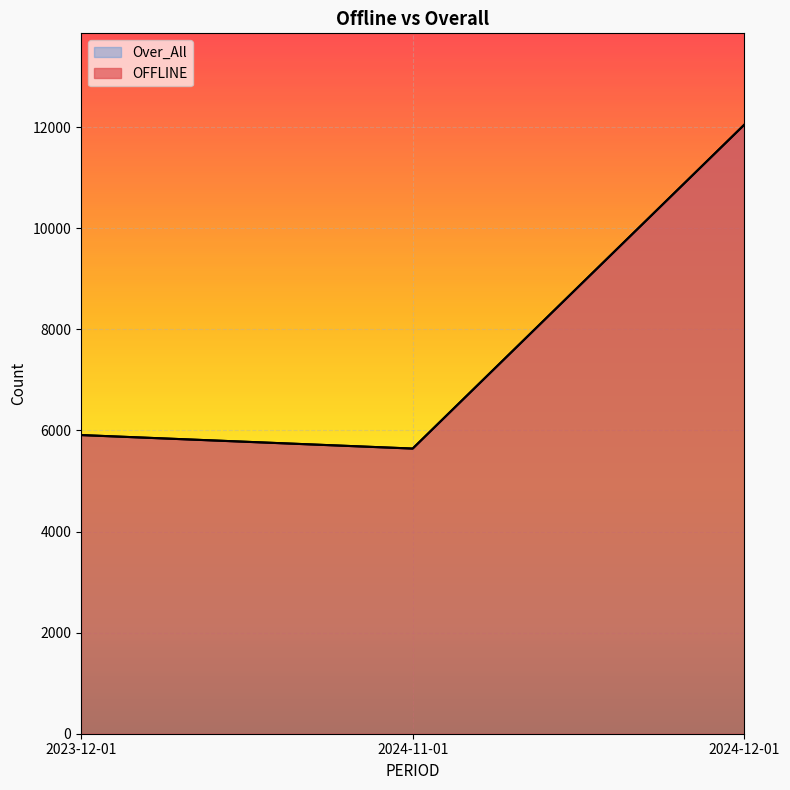

How many data points in Over_All are less than 5909?

1